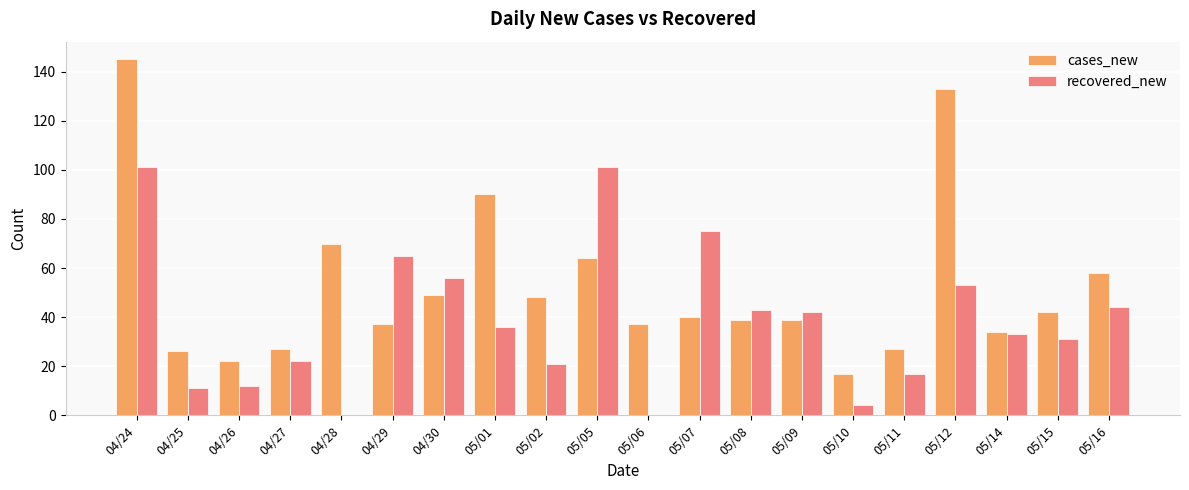

What is the sum of all recovered_new values?

767